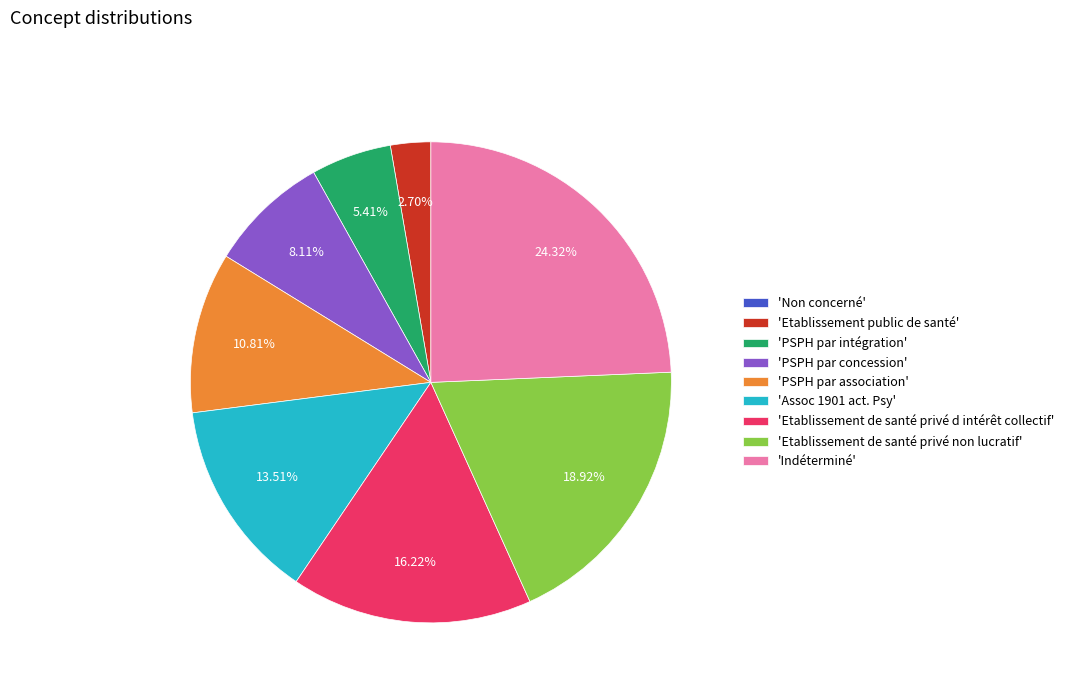

Between 'Indéterminé' and 'PSPH par concession', which is larger?

'Indéterminé'